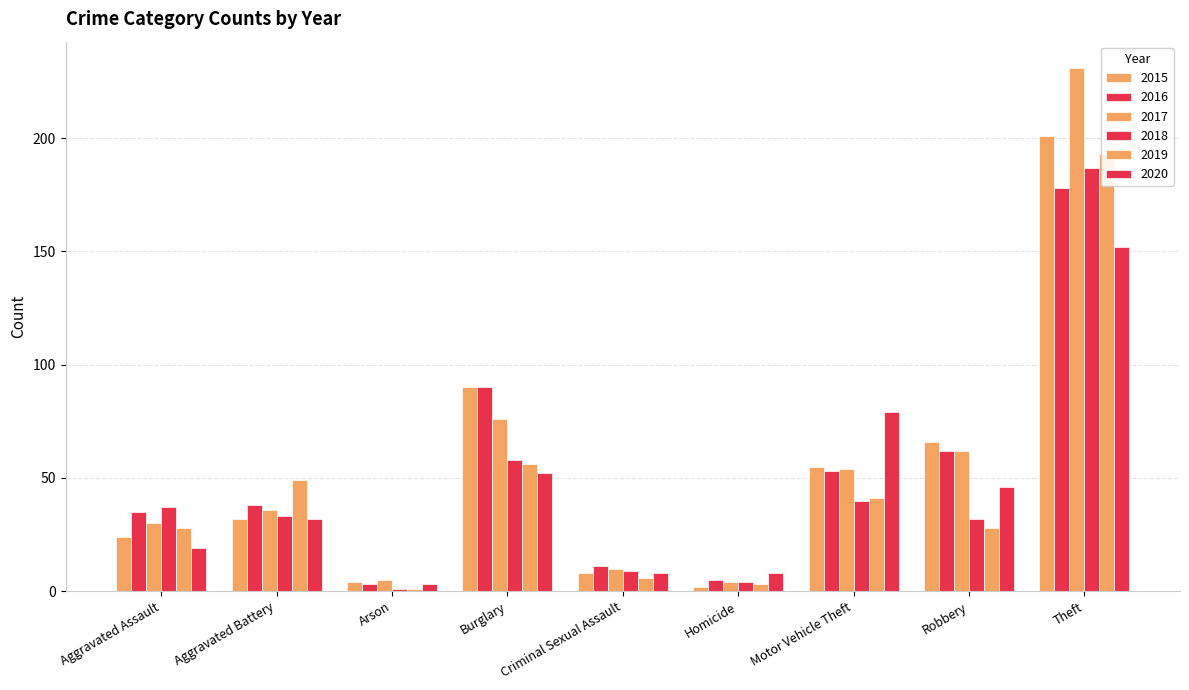

What is the greatest value displayed?

231